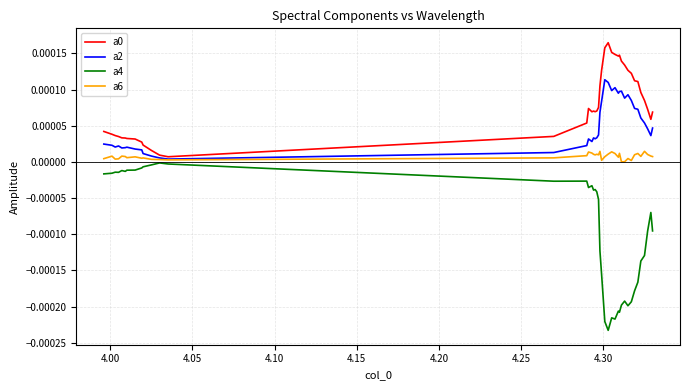

True or false: a4 and a0 cross at least once.

False